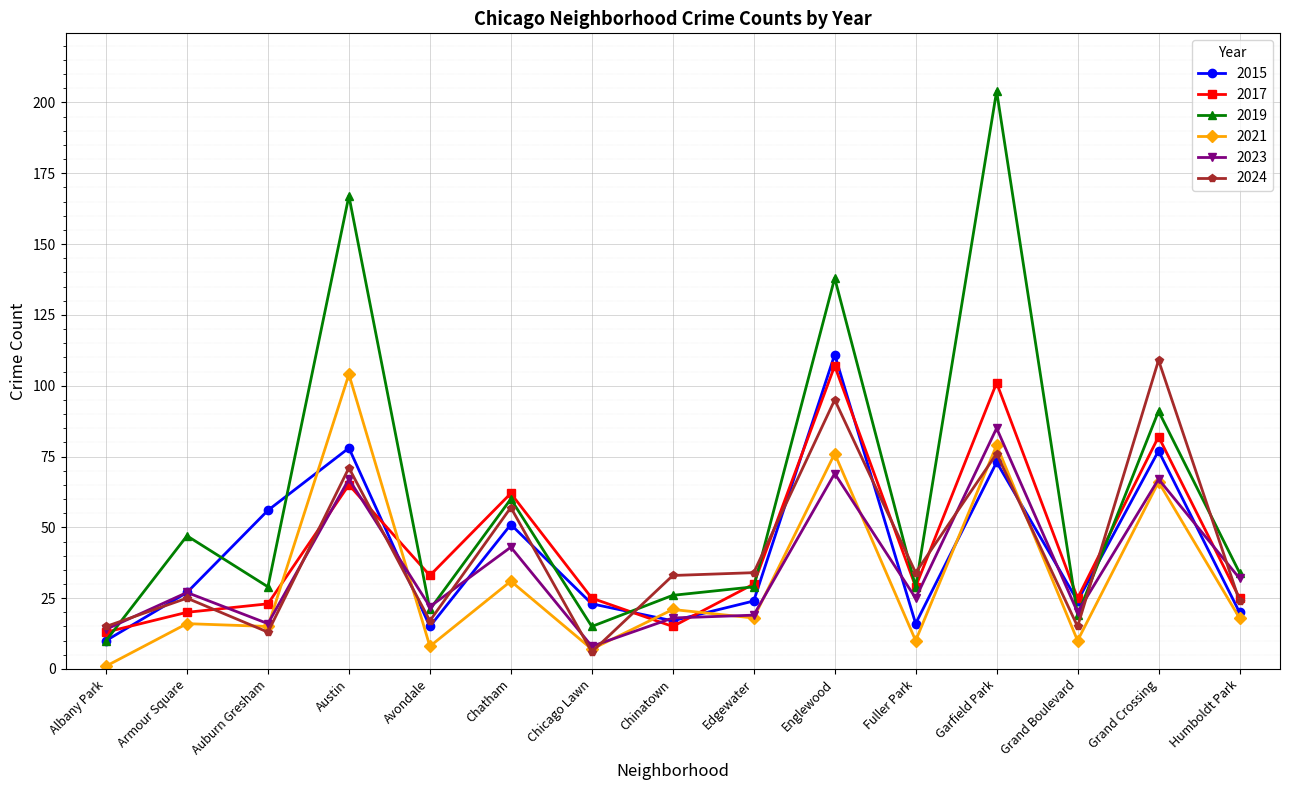

At which category is the sum across all series the highest?

Garfield Park